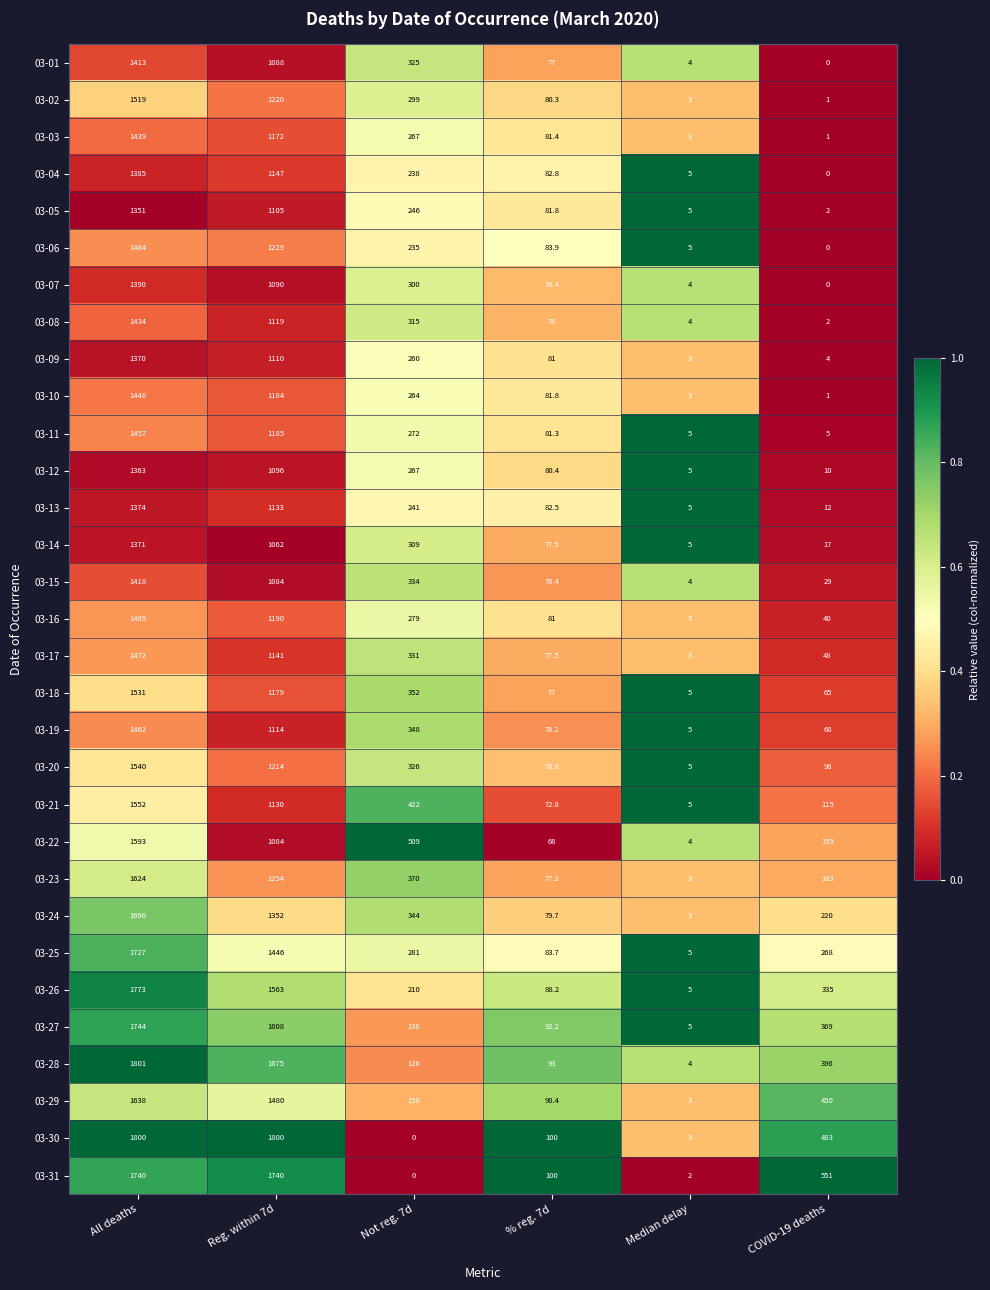

Which category has the highest value across all series?

All deaths